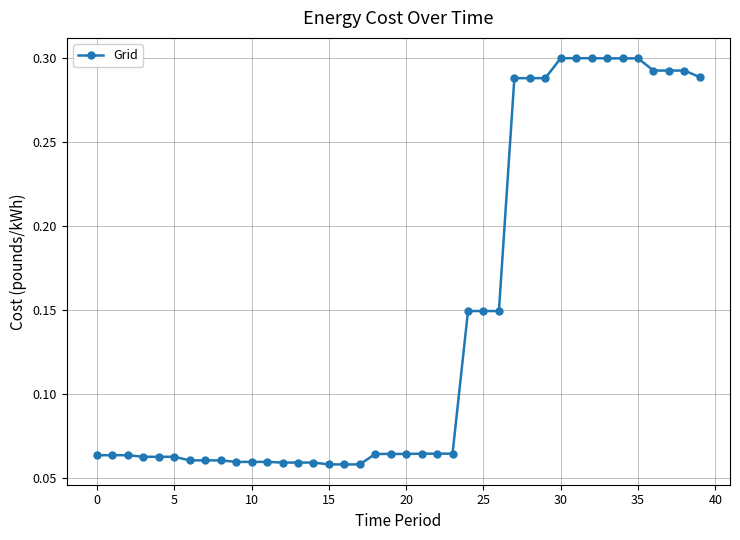

How many values are between 0 and 1?

40